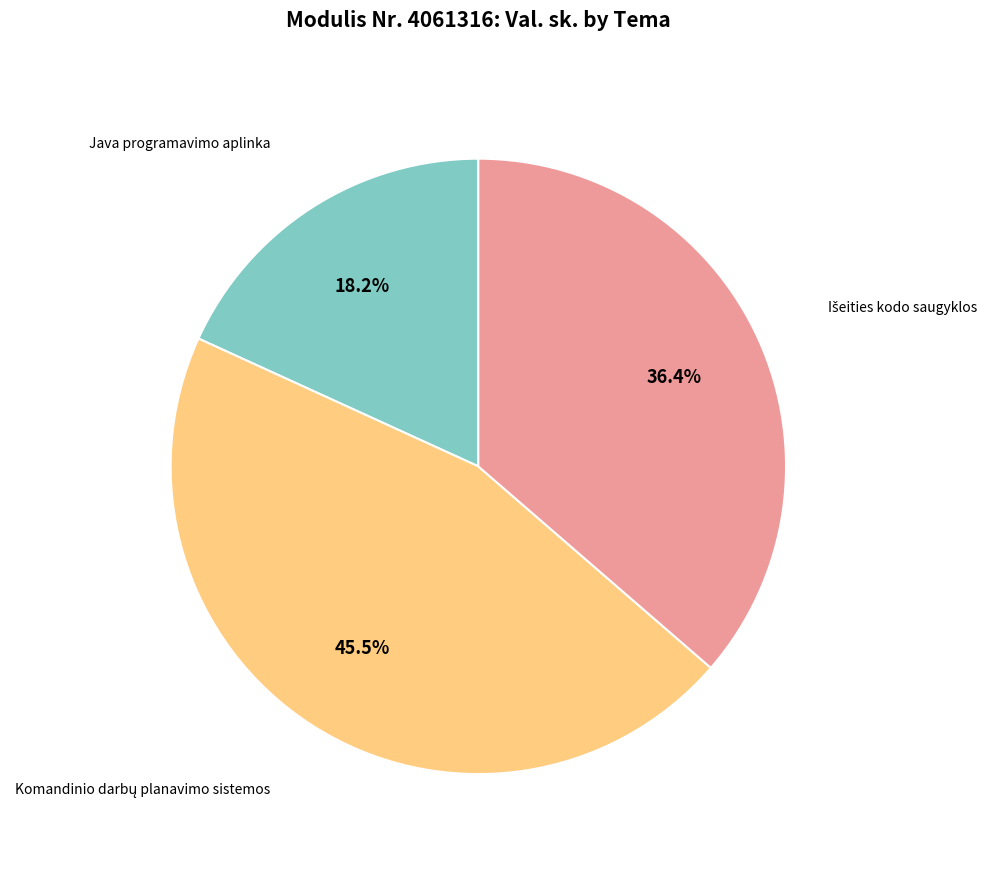

Which slice is the smallest?

Java programavimo aplinka